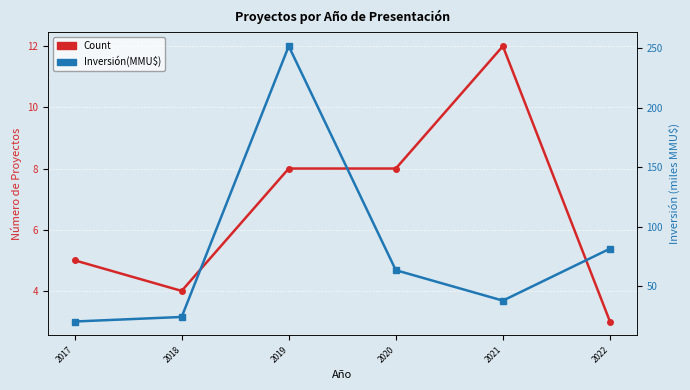

True or false: Count and Inversión(MMU$) cross at least once.

False